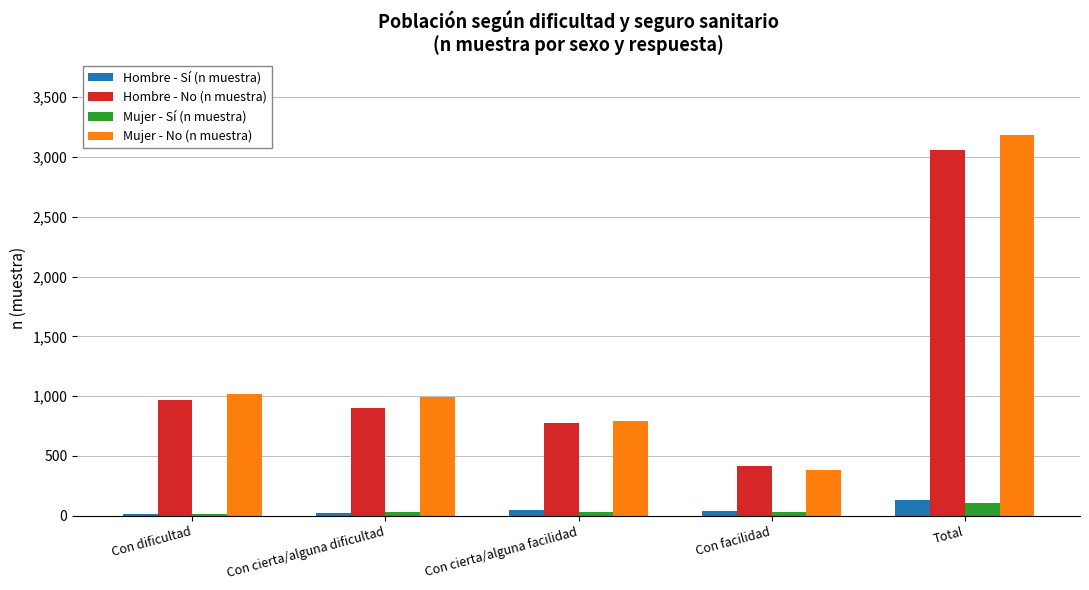

At how many categories does at least one series exceed 1515?

1